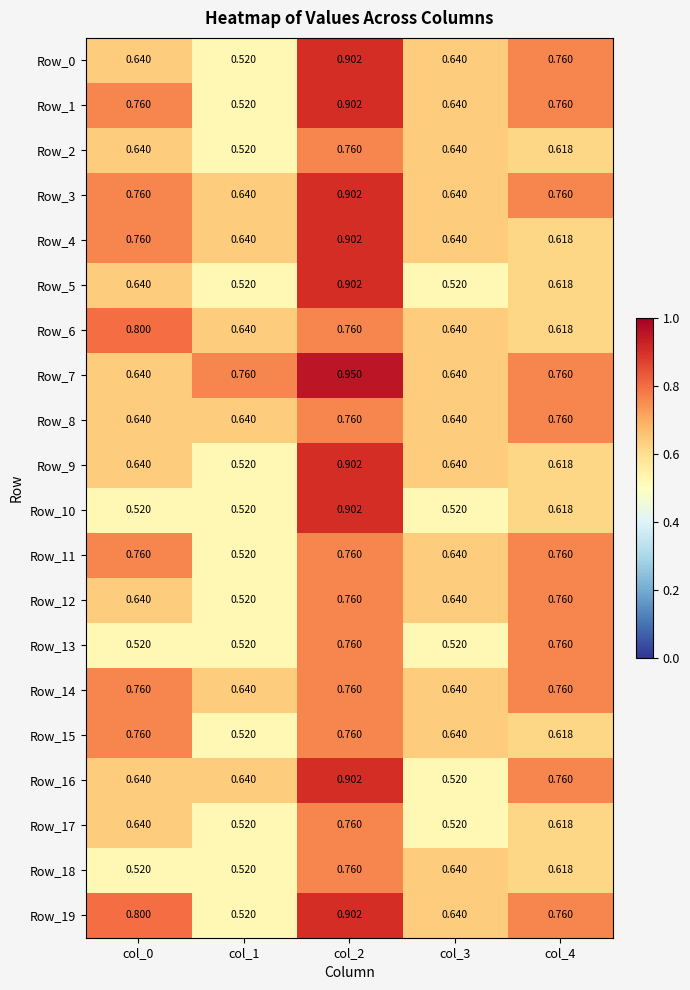

What is the total value across all series at col_0?

13.5